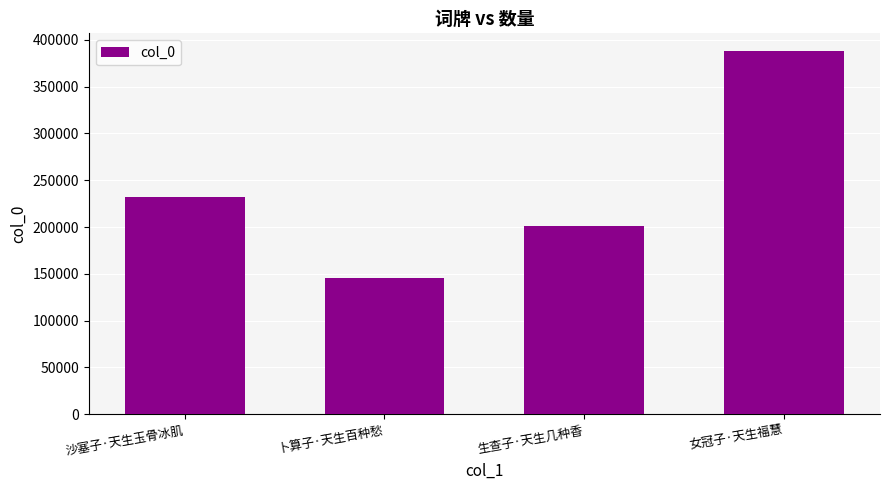

What is the label of the 1st bar from the left?

沙塞子·天生玉骨冰肌